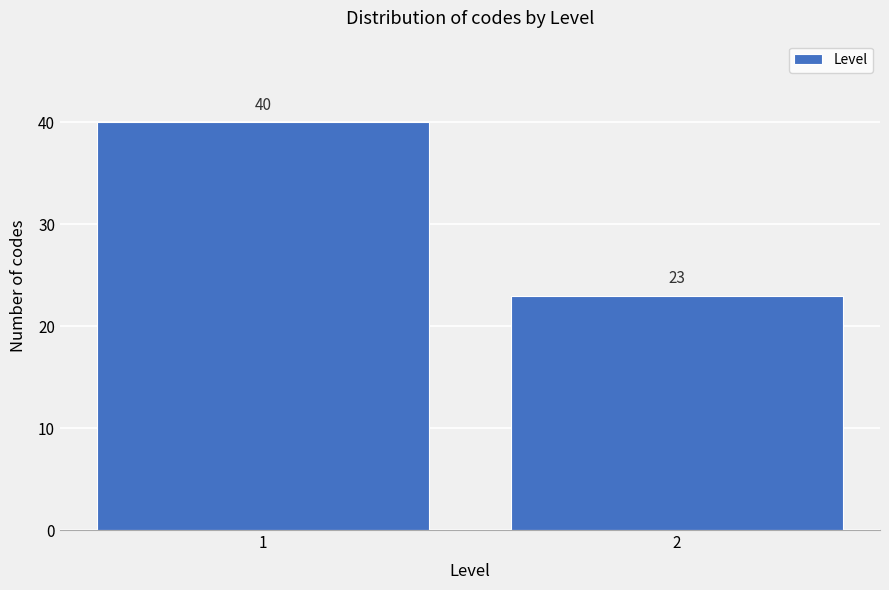

Reading left to right, transcribe all the data shown in this chart.

1=40	2=23